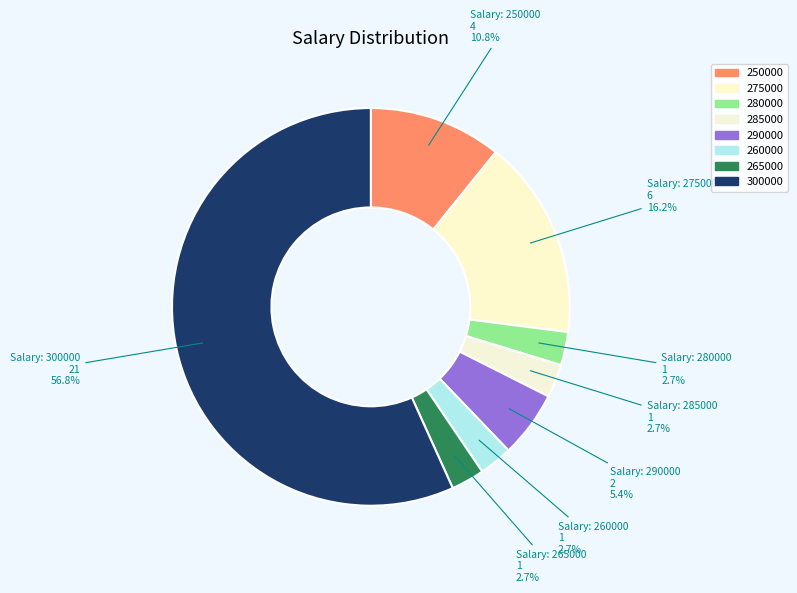

Is it true that 285000 is 1% of the pie?

False